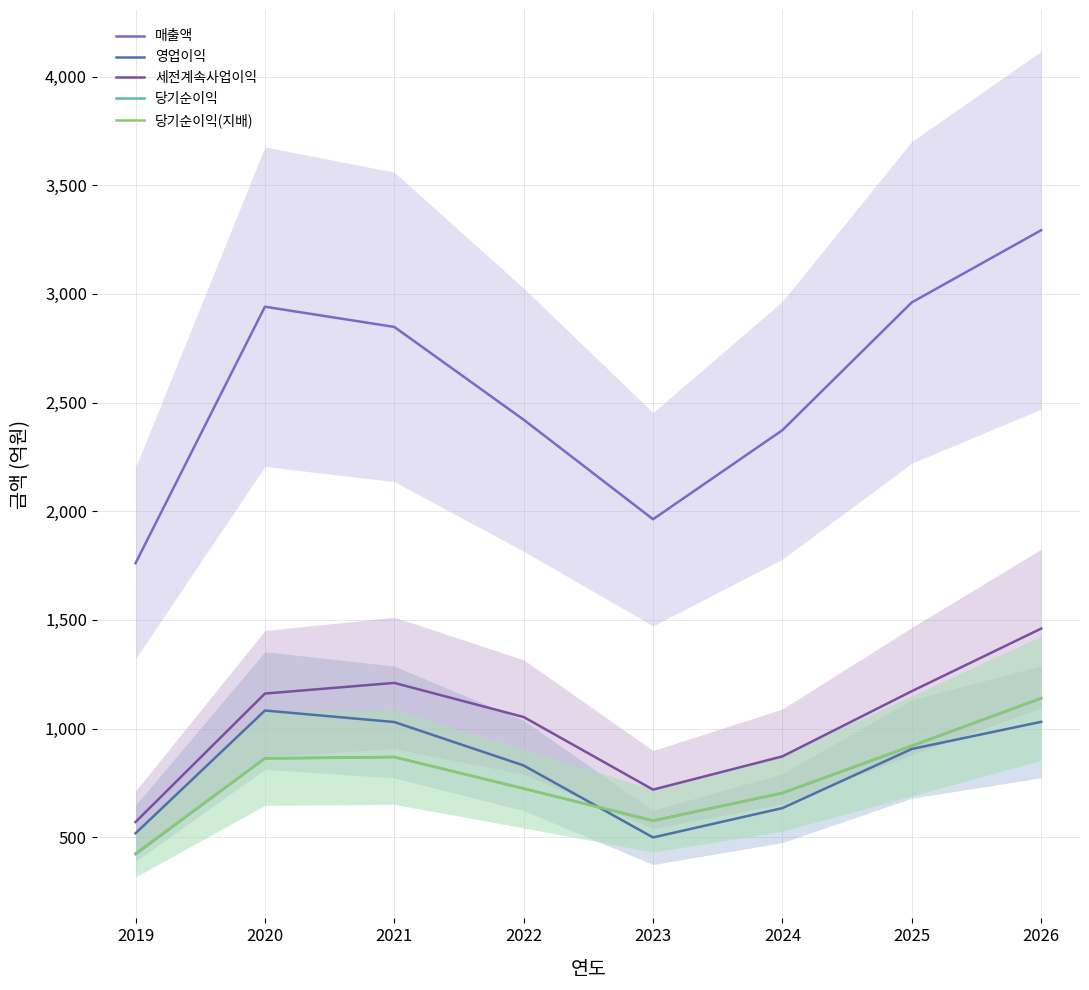

What is the difference between the maximum and second lowest values in the 영업이익 series?

565